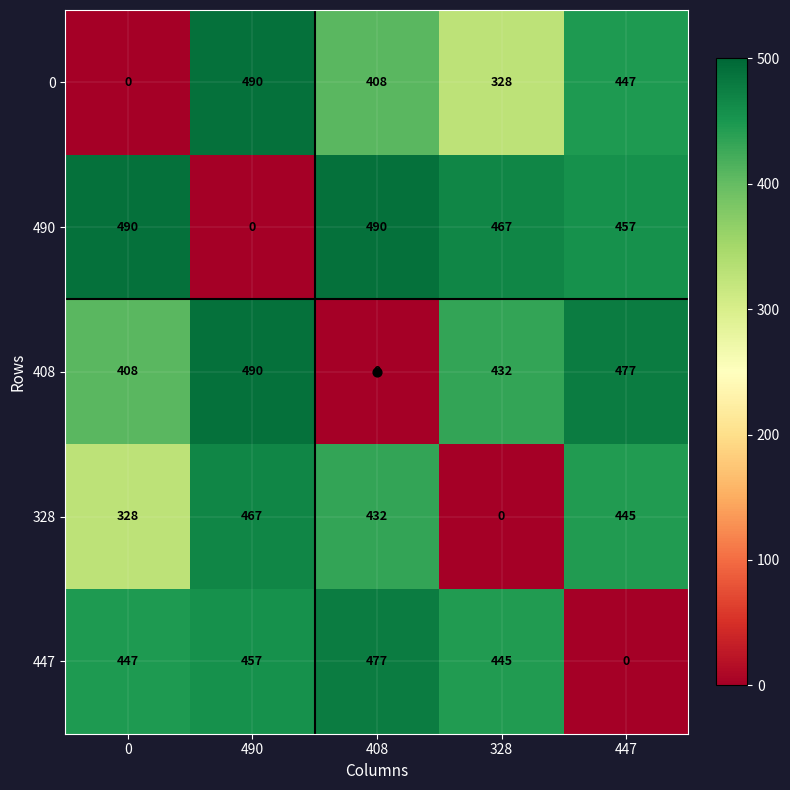

The 0 series shows 490 at 490. True or false?

True